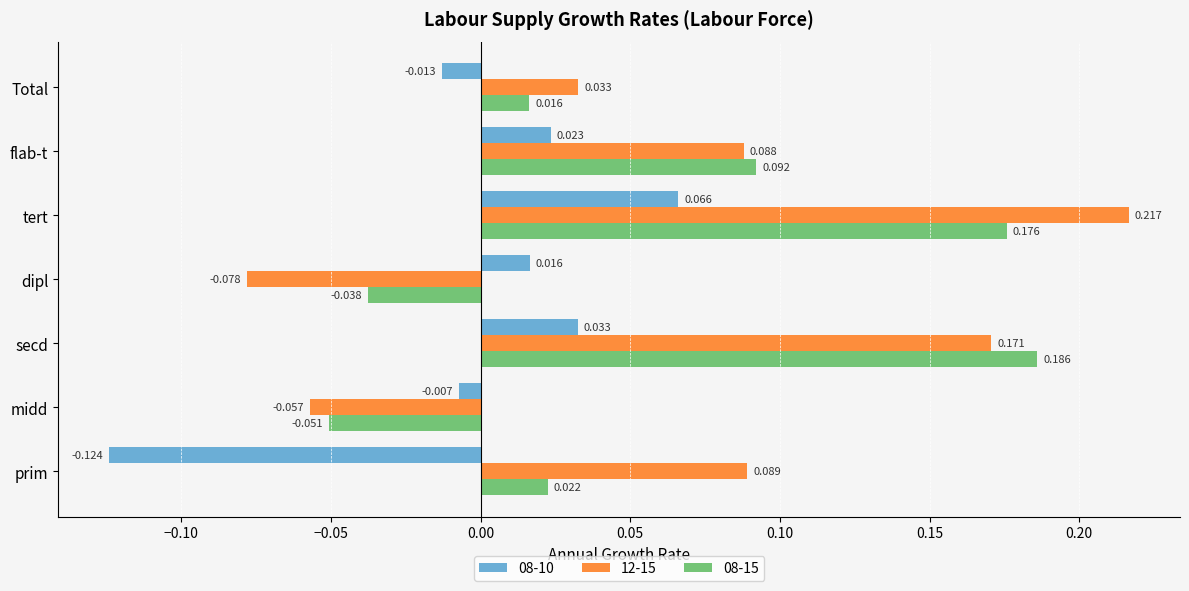

Which series has the largest range (max minus min)?

12-15